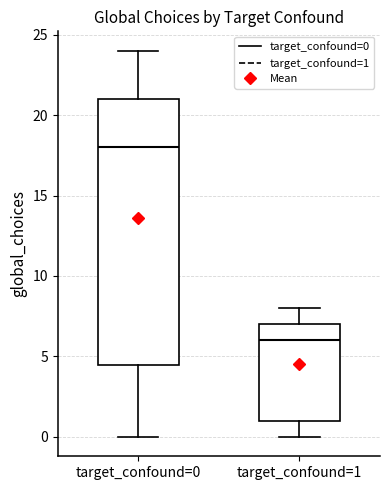

Reading left to right, read every box against the y-axis: the position of its median line, the range the box covers, and the ends of its whiskers. The values are not printed on the chart, so give them approximately, as read against the axis.

target_confound=0: median 18.0, box 4.5 to 21.0, whiskers 0.0 to 24.0
target_confound=1: median 6.0, box 1.0 to 7.0, whiskers 0.0 to 8.0